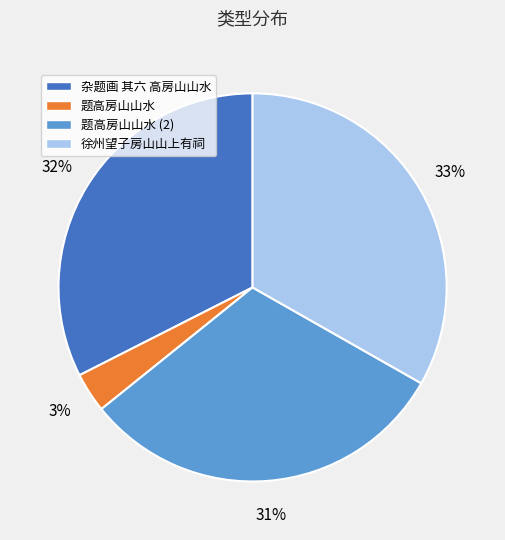

To the nearest percent, what is the average slice percentage?

25%